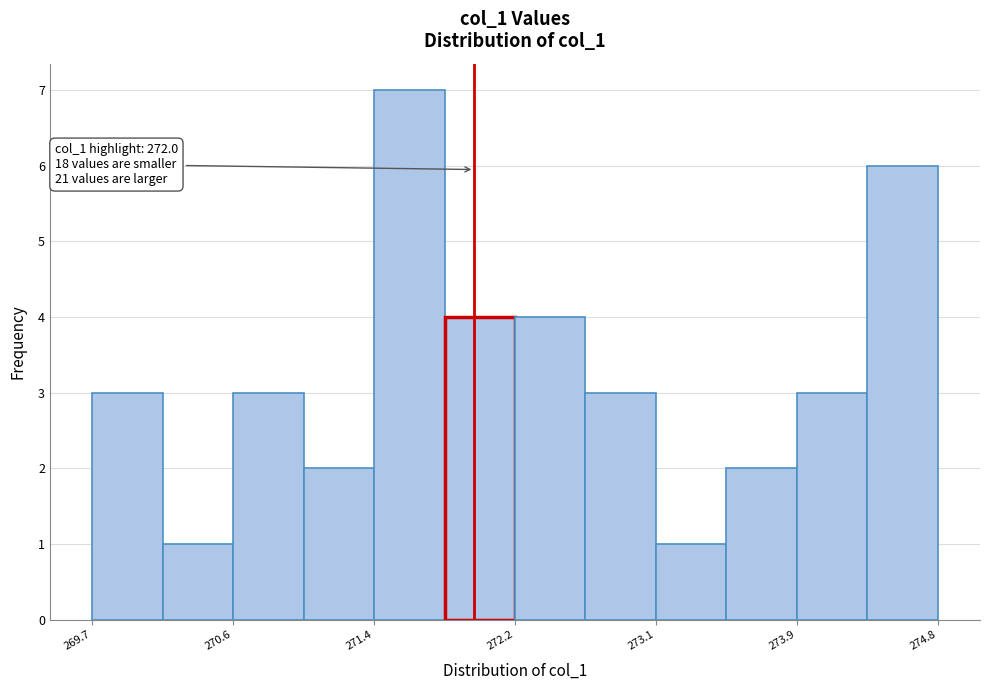

Over which range of the x-axis is the bar tallest?

271.4 to 271.8